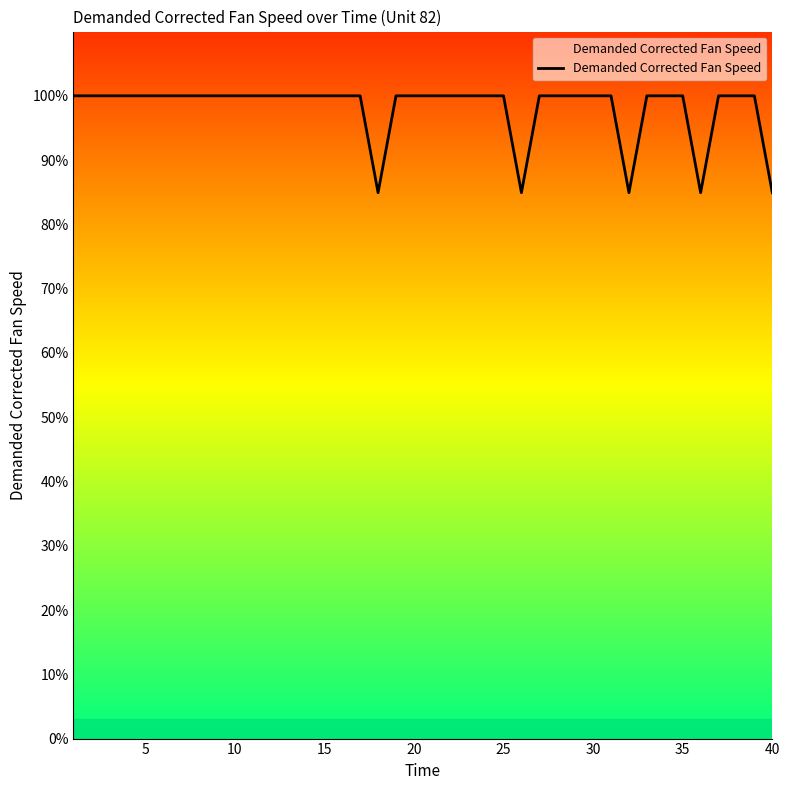

What is the difference between the maximum and minimum values?

15.1